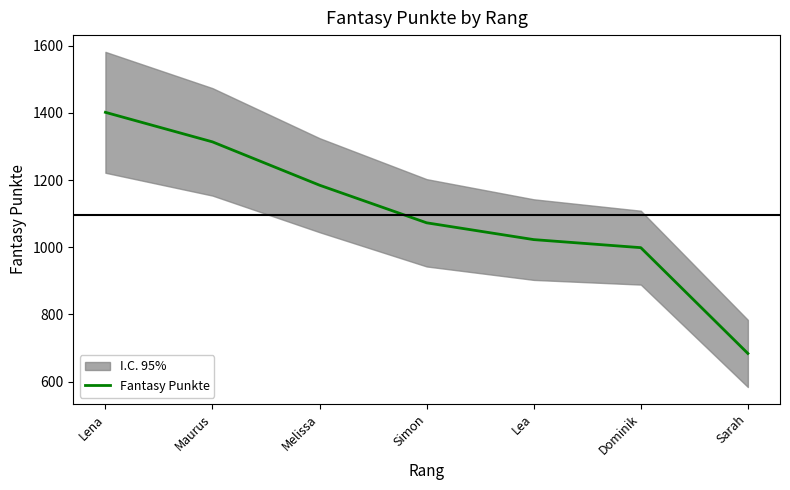

True or false: the data shows 1023 at Lea.

True